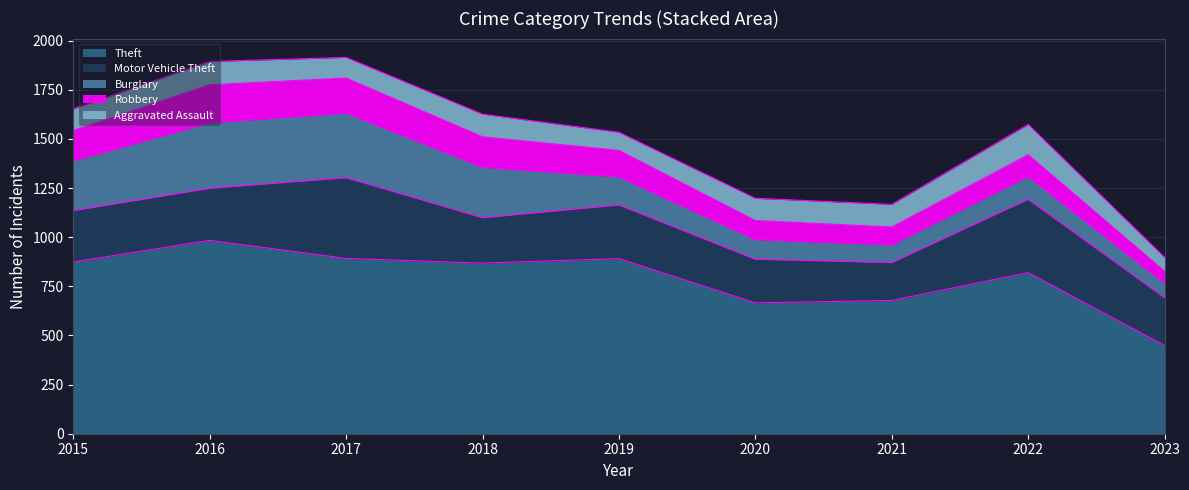

Reading left to right, list all the values displayed in this chart.

Theft: 2015=874	2016=984	2017=892	2018=868	2019=891	2020=666	2021=678	2022=820	2023=449
Motor Vehicle Theft: 2015=261	2016=265	2017=411	2018=231	2019=273	2020=222	2021=193	2022=373	2023=243
Burglary: 2015=254	2016=333	2017=329	2018=257	2019=143	2020=100	2021=90	2022=116	2023=73
Robbery: 2015=154	2016=194	2017=178	2018=155	2019=135	2020=97	2021=91	2022=111	2023=62
Aggravated Assault: 2015=110	2016=118	2017=105	2018=115	2019=92	2020=113	2021=115	2022=154	2023=71